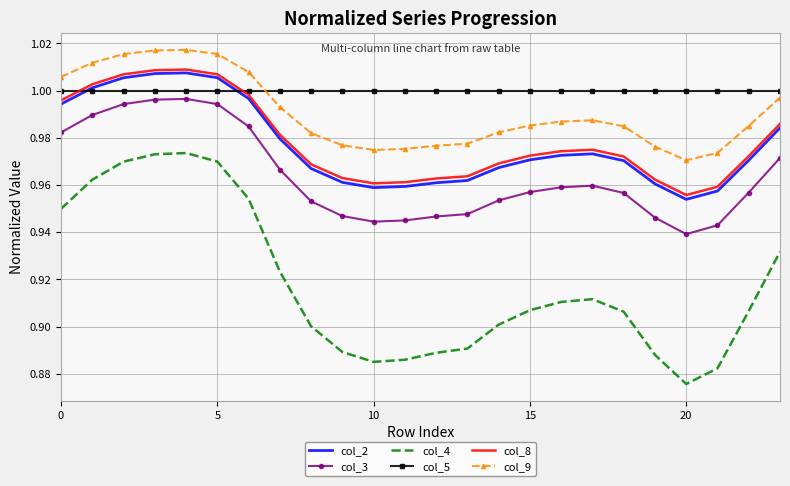

True or false: col_4 and col_8 intersect in this chart.

False